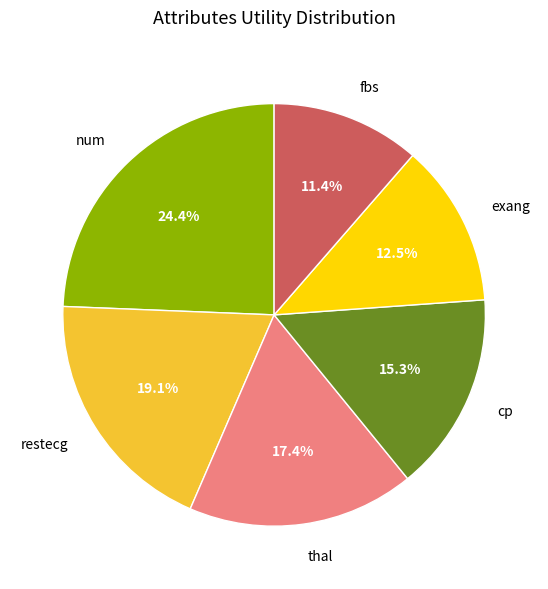

Is it true that exang is 5% of the pie?

False